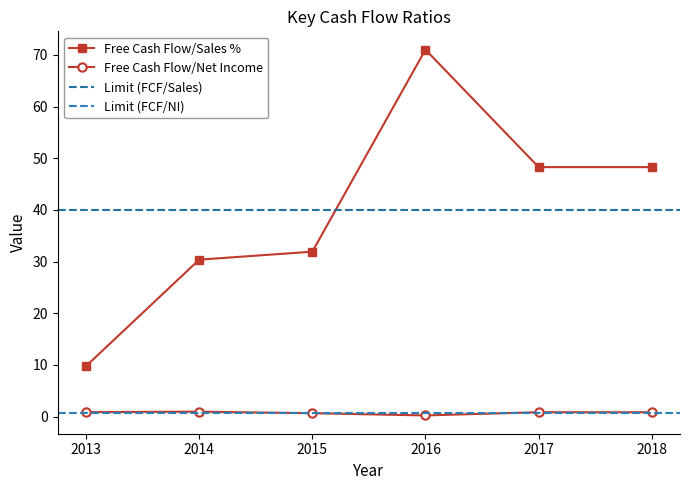

Which series has the largest total across all categories?

Free Cash Flow/Sales %